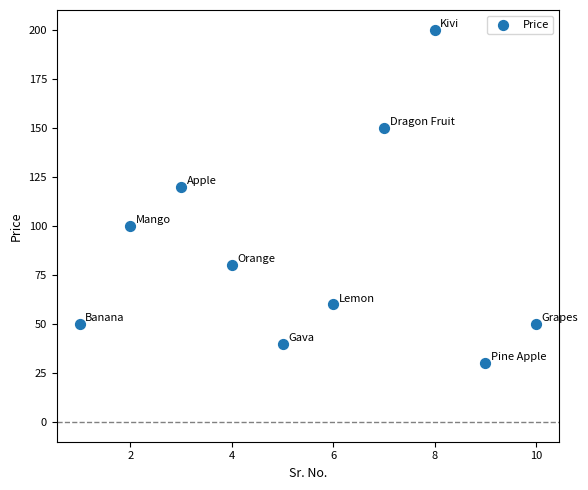

What Y value in the scatter plot is closest to 115?

120